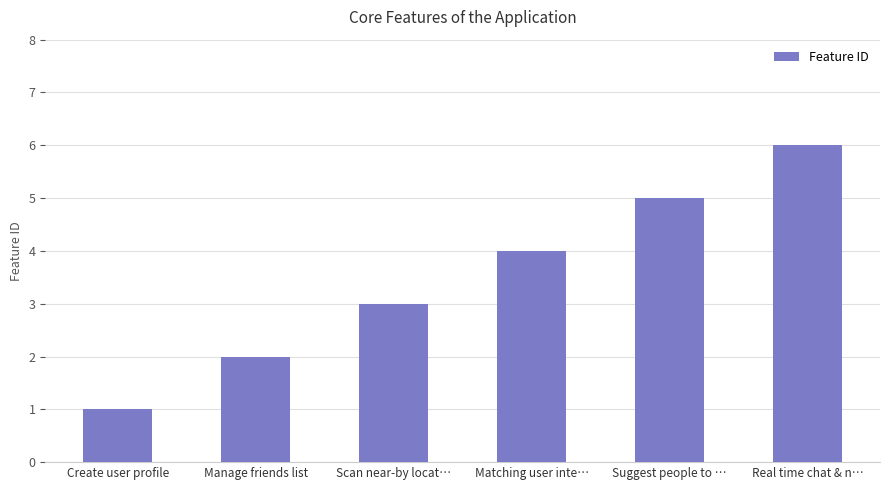

What is the minimum value shown in the chart?

1